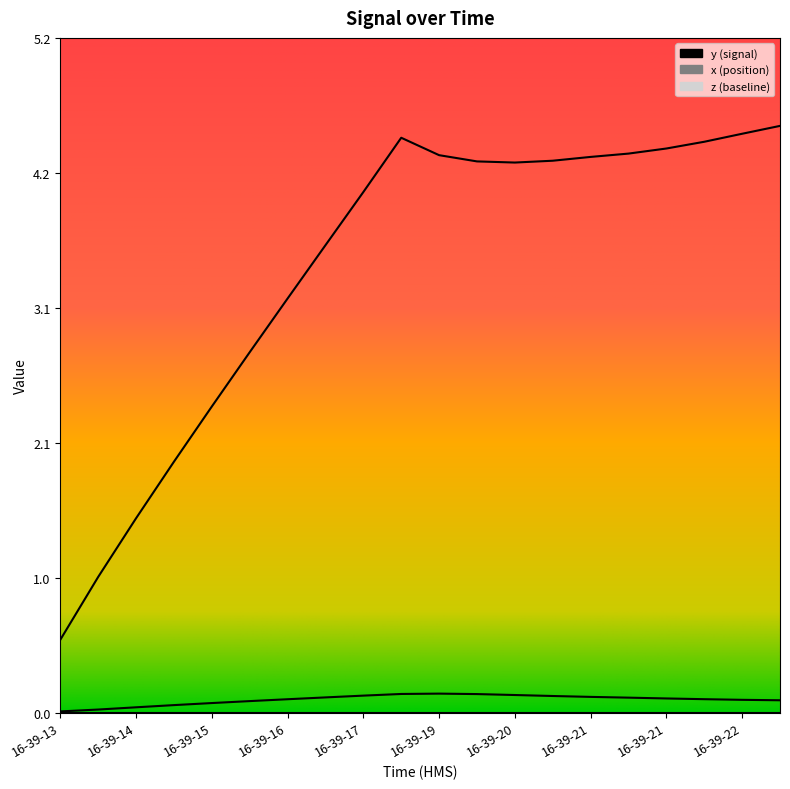

Which series has the largest total across all categories?

y